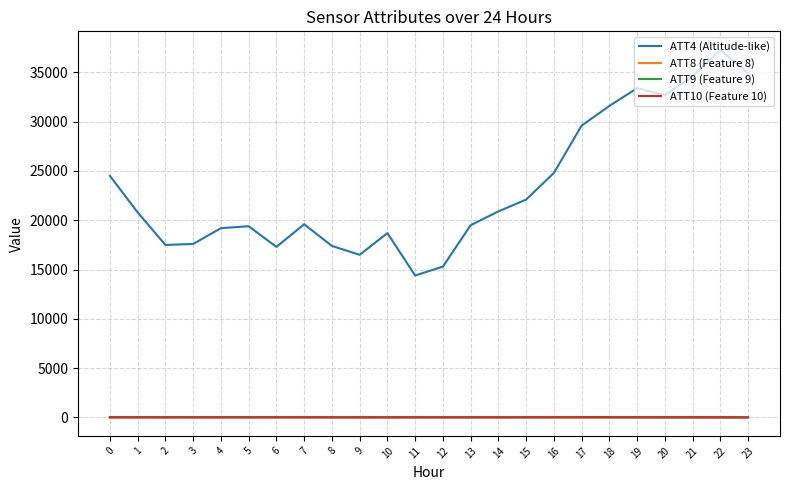

True or false: ATT8 (Feature 8) and ATT4 (Altitude-like) cross at least once.

False